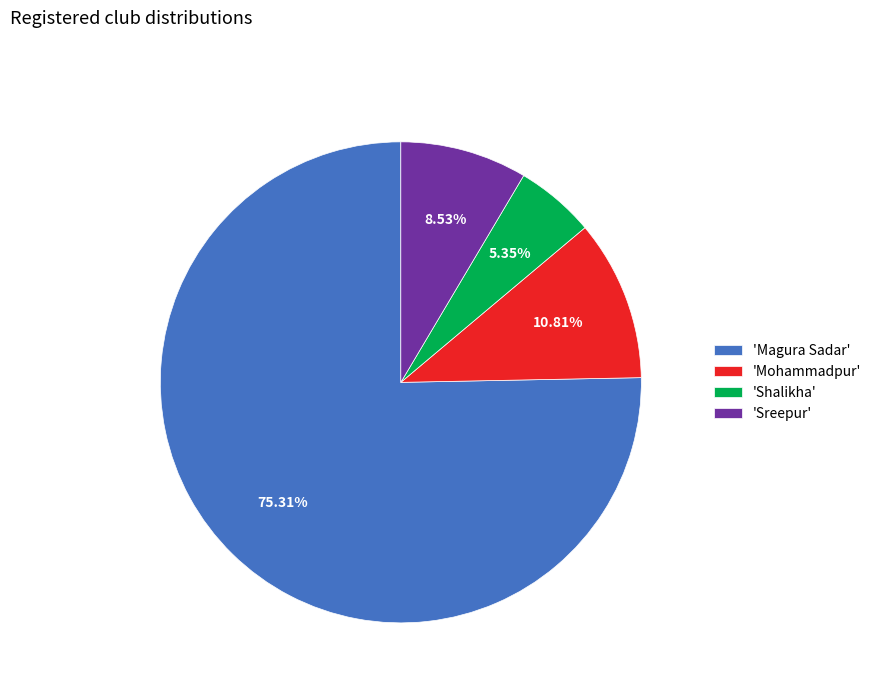

Do 'Magura Sadar' and 'Mohammadpur' together represent more than half of the pie?

Yes